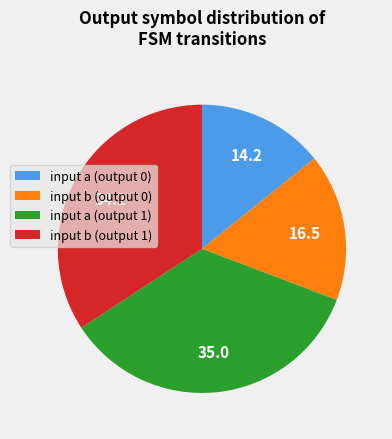

Which category has the biggest portion of the pie?

input a (output 1)